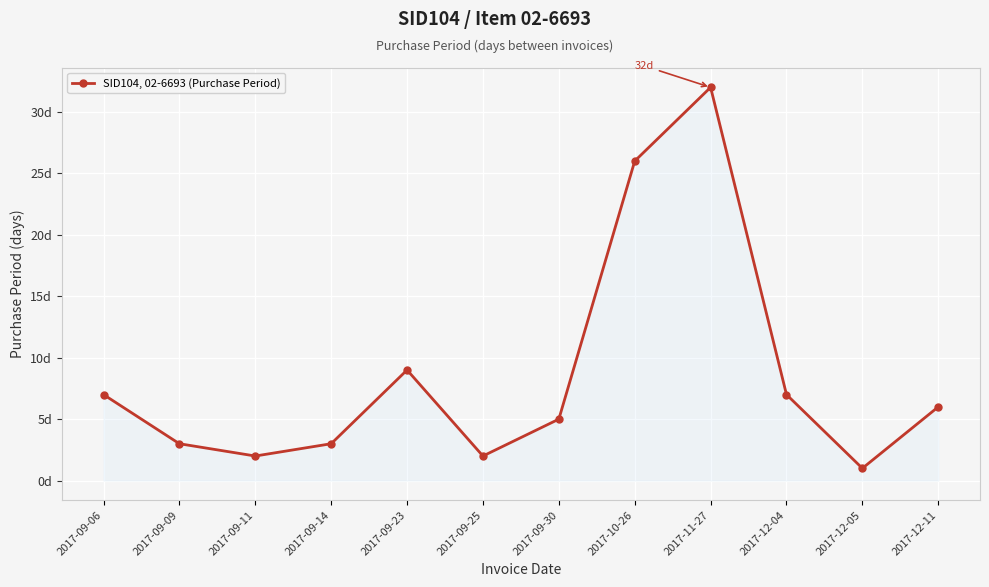

True or false: the data shows 5 at 2017-09-30.

True